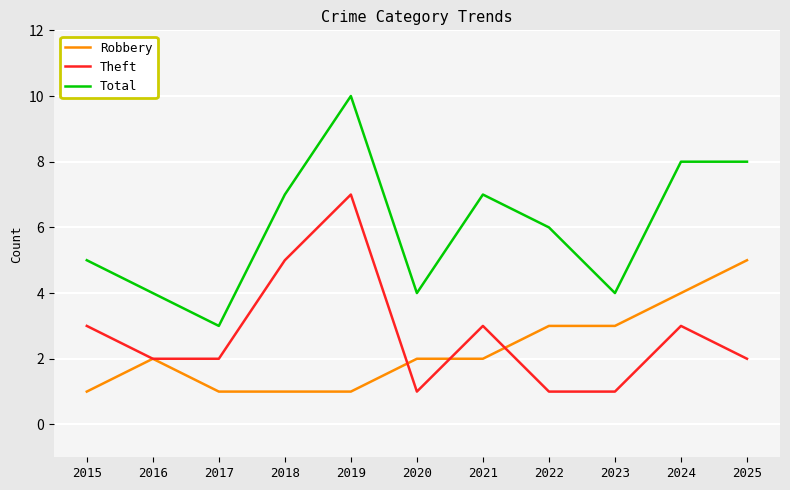

At which category is the sum across all series the highest?

2019